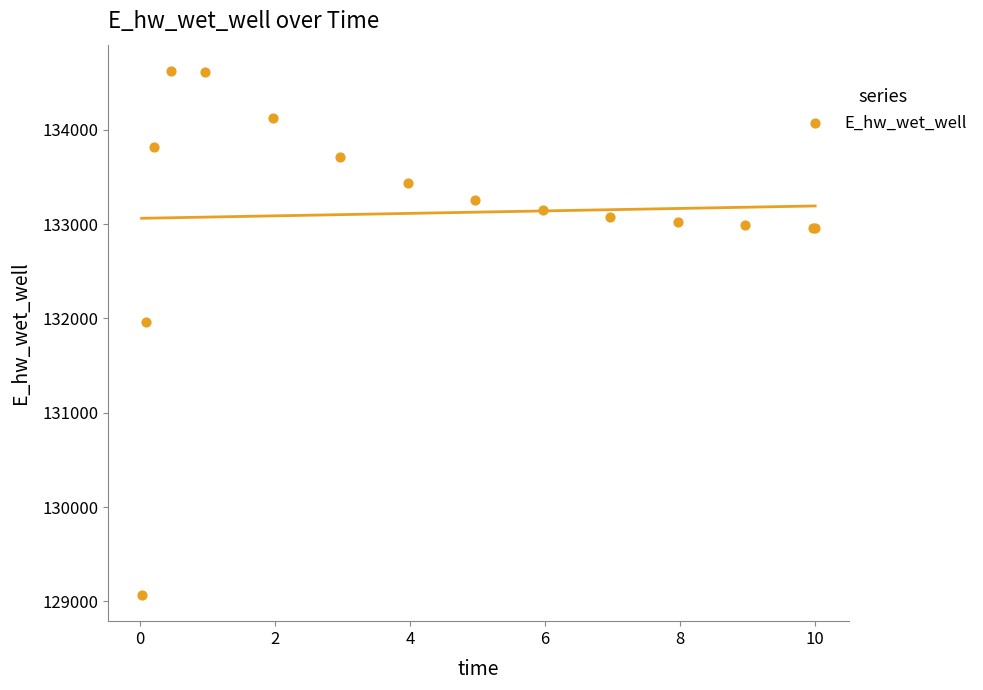

What Y value in the scatter plot is closest to 131846?

131967.0